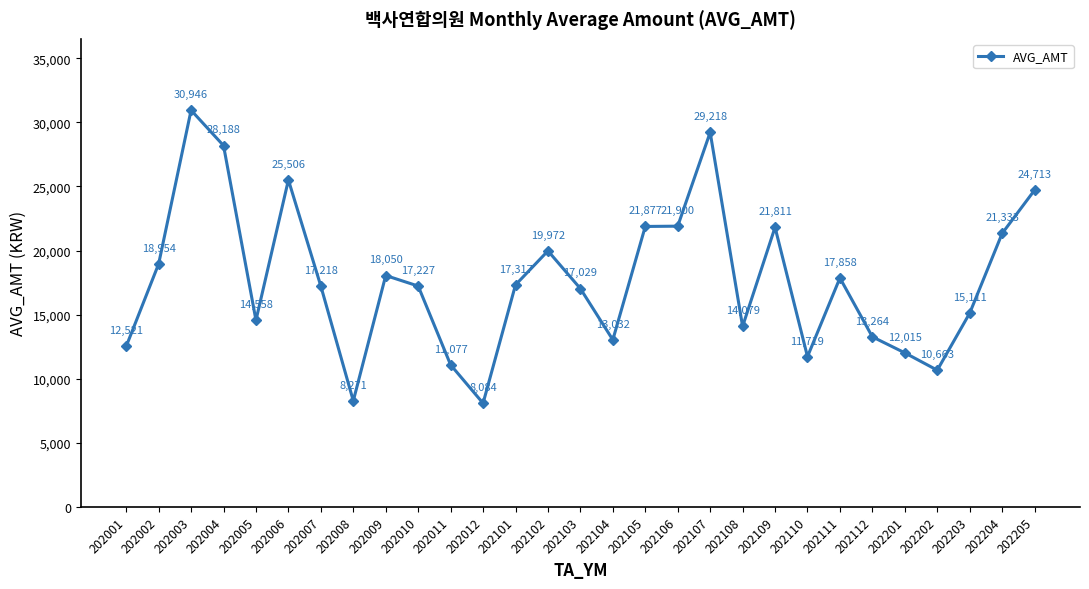

At which category does the data reach its first local valley?

202005